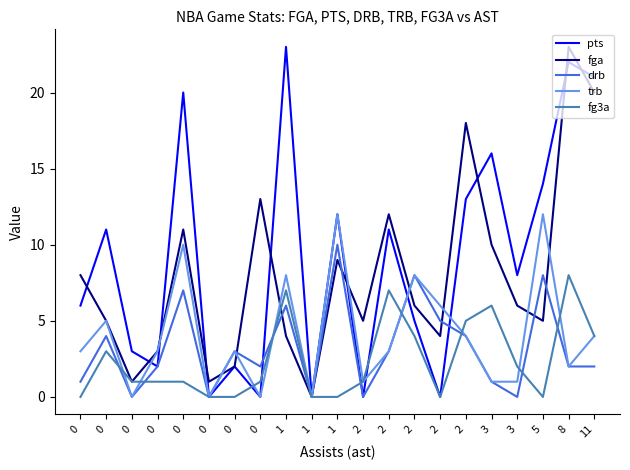

What are all the series names shown in the legend?

pts, fga, drb, trb, fg3a